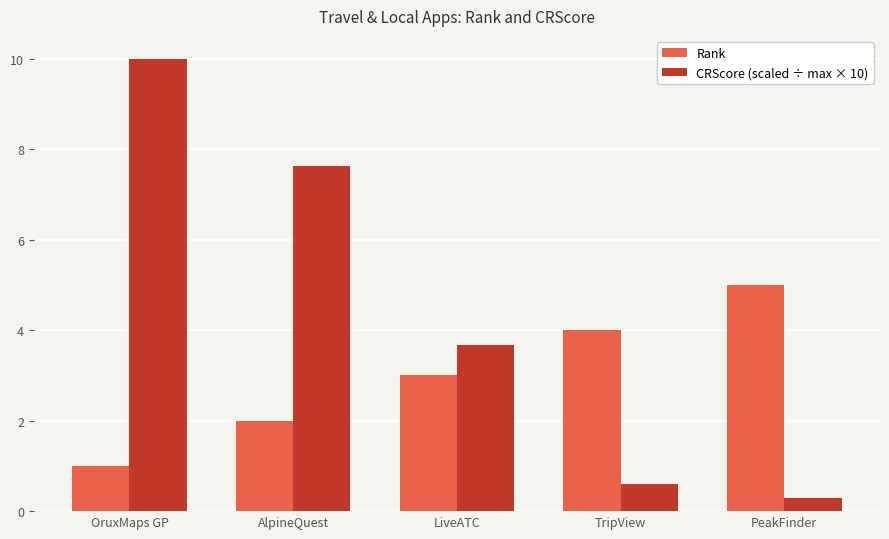

Between OruxMaps GP and PeakFinder, which series saw the biggest shift?

CRScore (scaled ÷ max × 10)